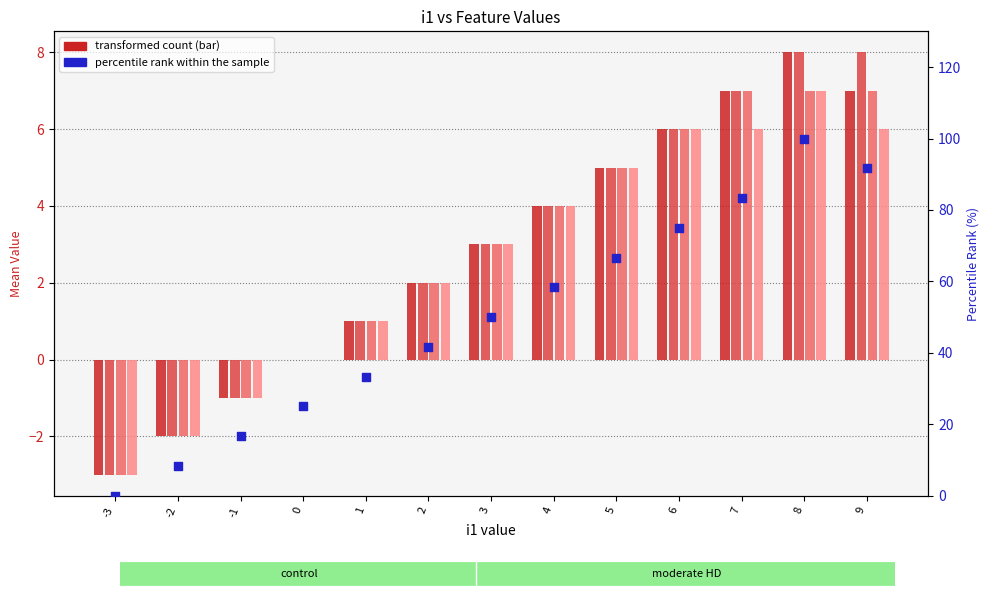

At how many categories does at least one series exceed 39?

8